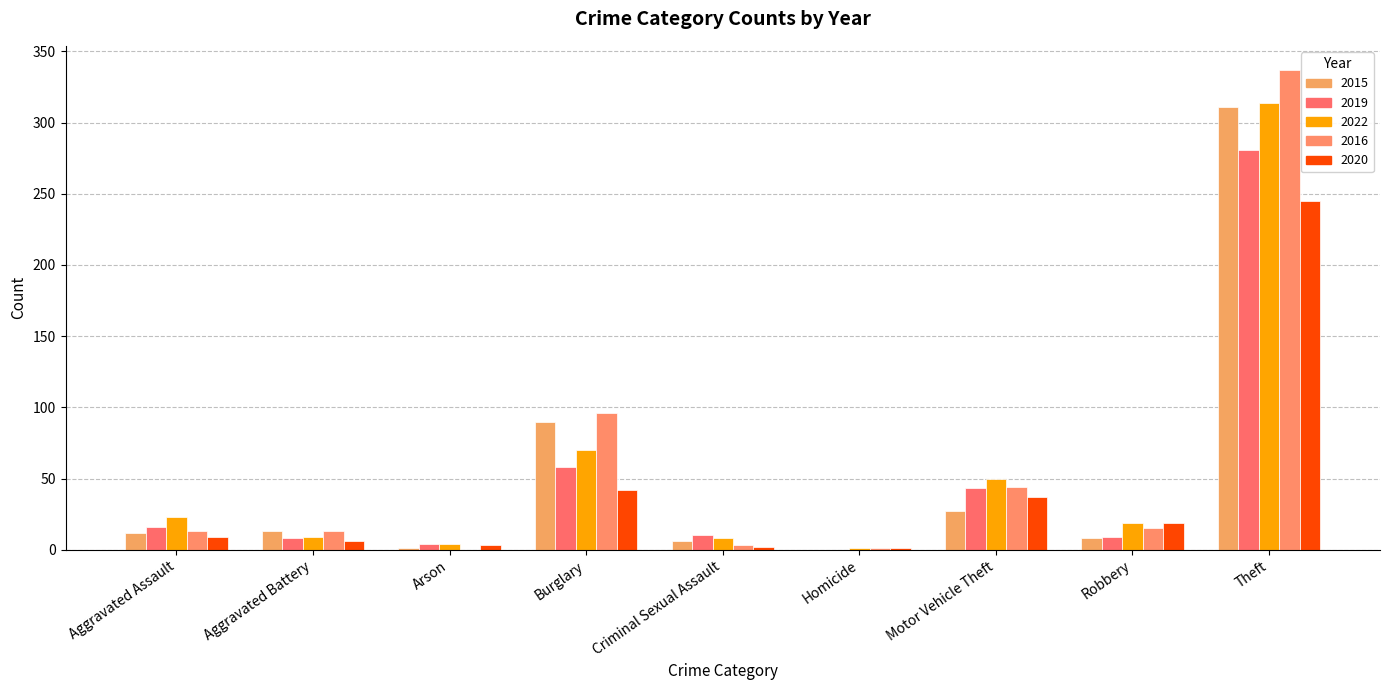

Is the value of 2022 at Arson greater than the value of 2020 at Aggravated Battery?

No